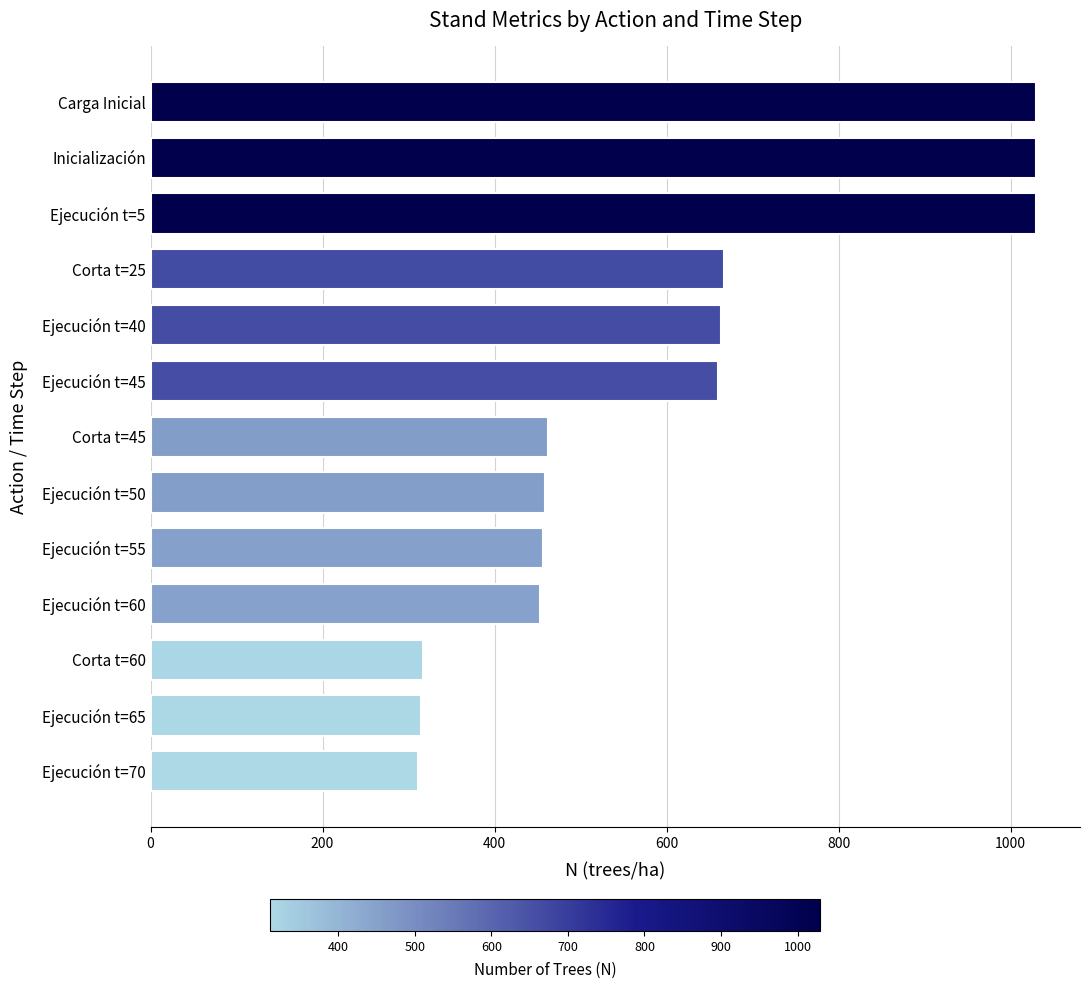

True or false: the data shows 1434.4 at Inicialización.

False